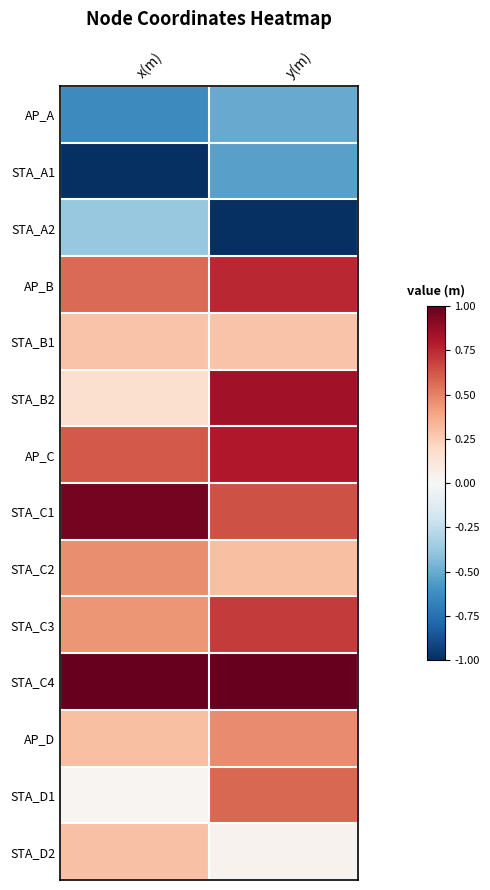

Reading left to right, extract all data points from this chart.

AP_A: x(m)=-0.6	y(m)=-0.5
STA_A1: x(m)=-1.0	y(m)=-0.5
STA_A2: x(m)=-0.4	y(m)=-1.0
AP_B: x(m)=0.6	y(m)=0.8
STA_B1: x(m)=0.3	y(m)=0.3
STA_B2: x(m)=0.2	y(m)=0.8
AP_C: x(m)=0.6	y(m)=0.8
STA_C1: x(m)=1.0	y(m)=0.6
STA_C2: x(m)=0.5	y(m)=0.3
STA_C3: x(m)=0.4	y(m)=0.7
STA_C4: x(m)=1.0	y(m)=1.0
AP_D: x(m)=0.3	y(m)=0.5
STA_D1: x(m)=0.0	y(m)=0.6
STA_D2: x(m)=0.3	y(m)=0.0